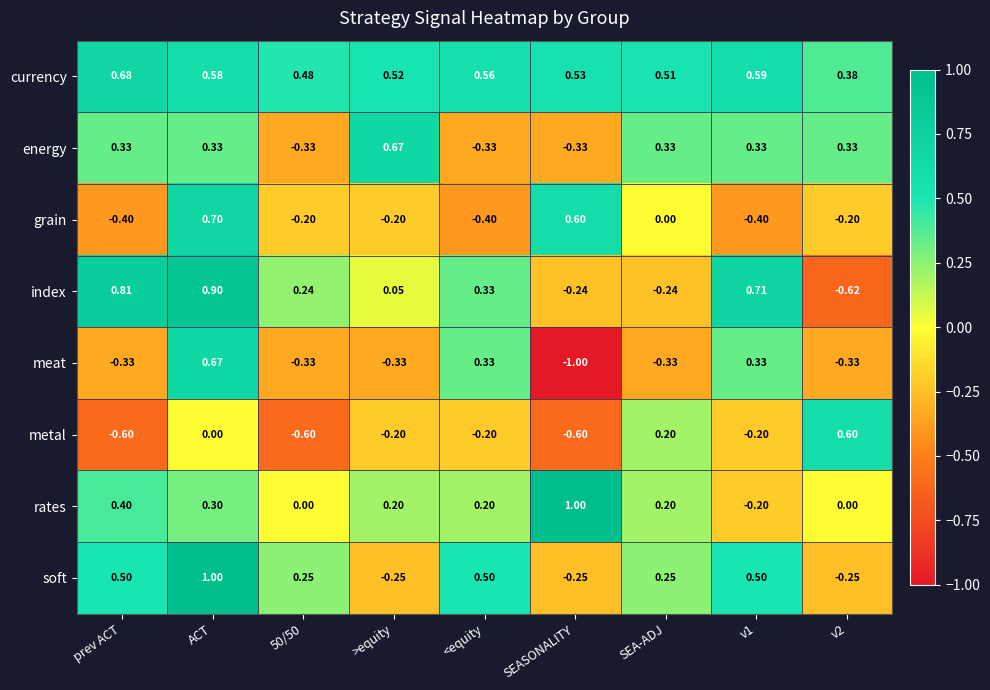

Which series has the largest total across all categories?

currency